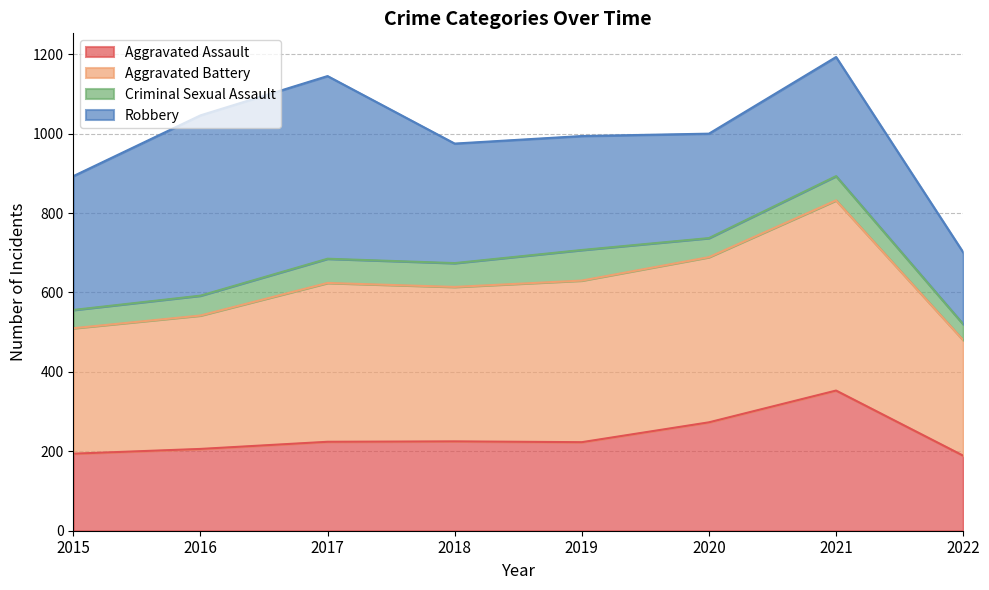

The value of Aggravated Assault at 2020 is 273. True or false?

True